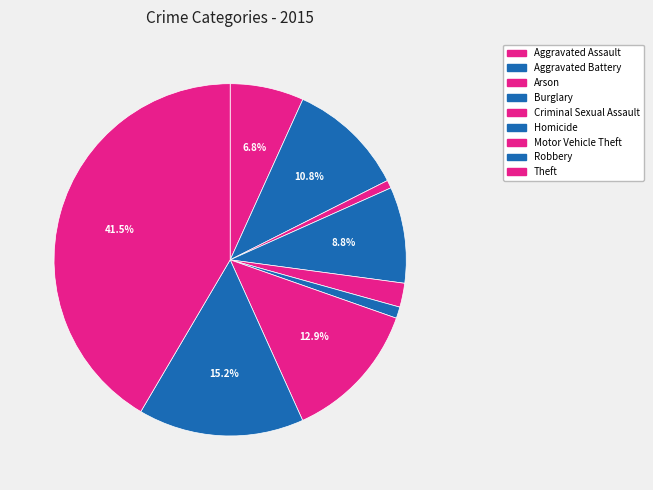

Does Aggravated Battery represent more than half of the total?

No